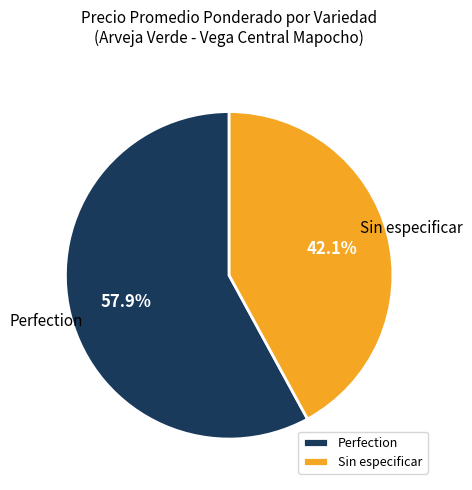

What is the largest slice in the pie chart?

Perfection